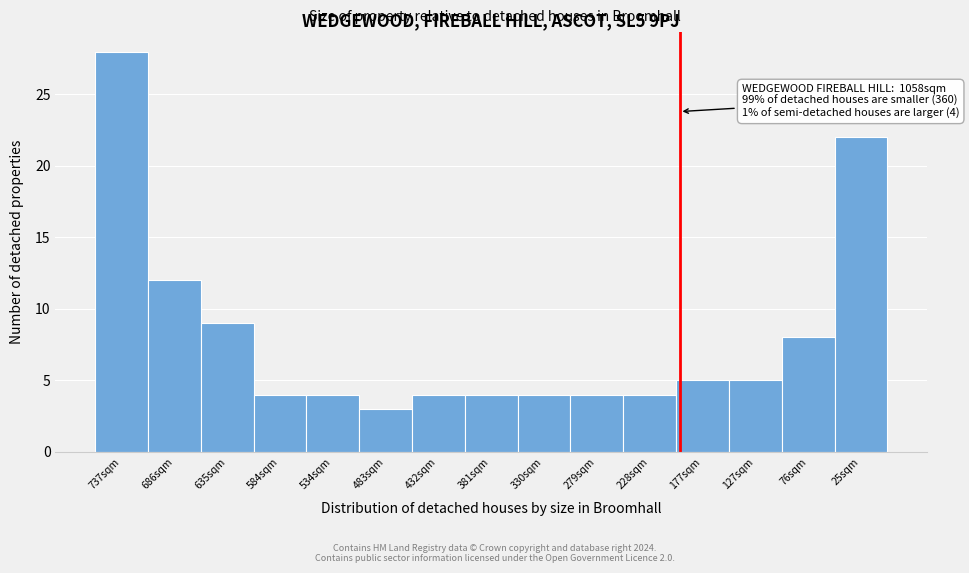

Reading right to left, list all the values displayed in this chart.

25sqm=22	76sqm=8	127sqm=5	177sqm=5	228sqm=4	279sqm=4	330sqm=4	381sqm=4	432sqm=4	483sqm=3	534sqm=4	584sqm=4	635sqm=9	686sqm=12	737sqm=28